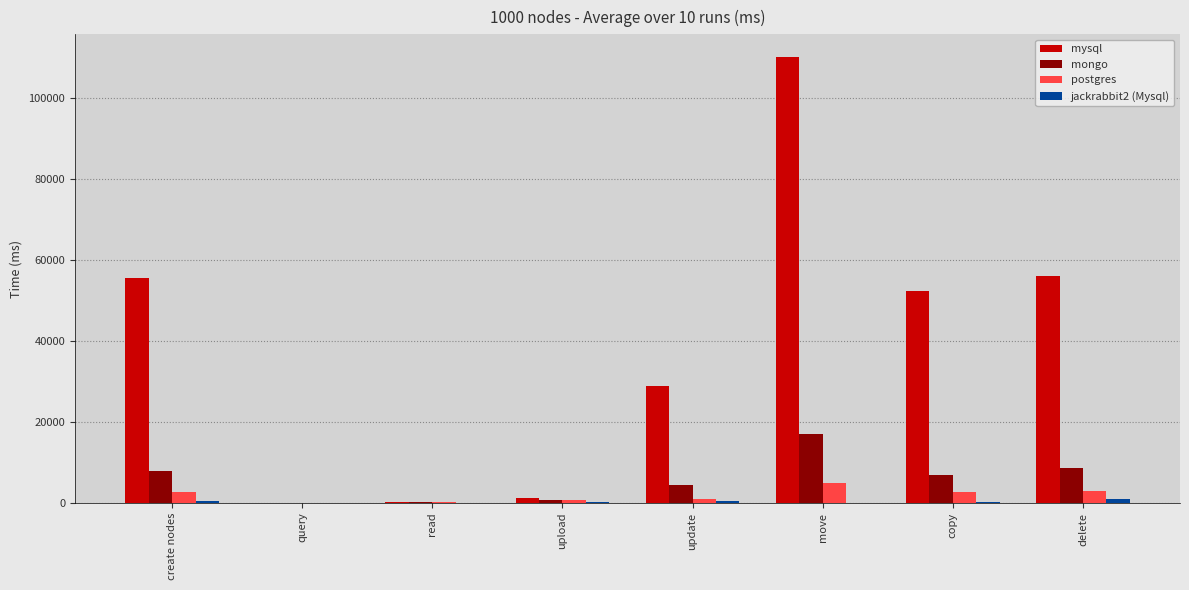

What value does the mysql series have at query?

3.6